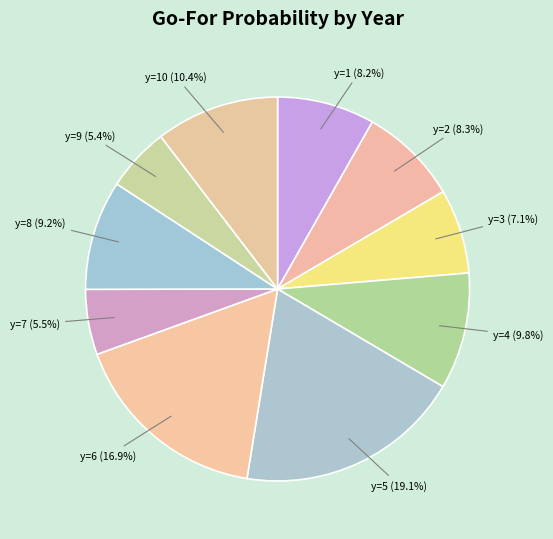

Count the number of slices in the pie.

10